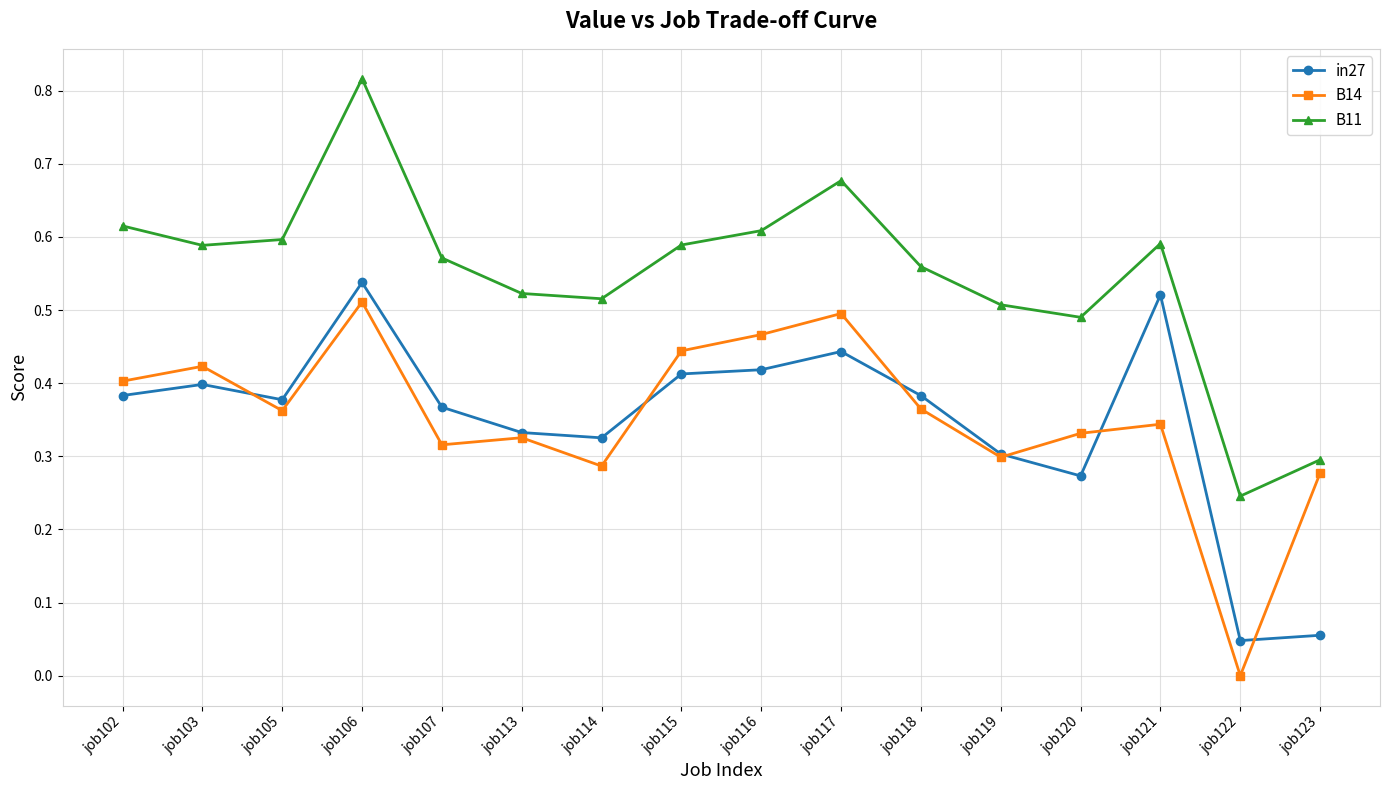

Is the value of in27 at job113 greater than the value of B11 at job114?

No